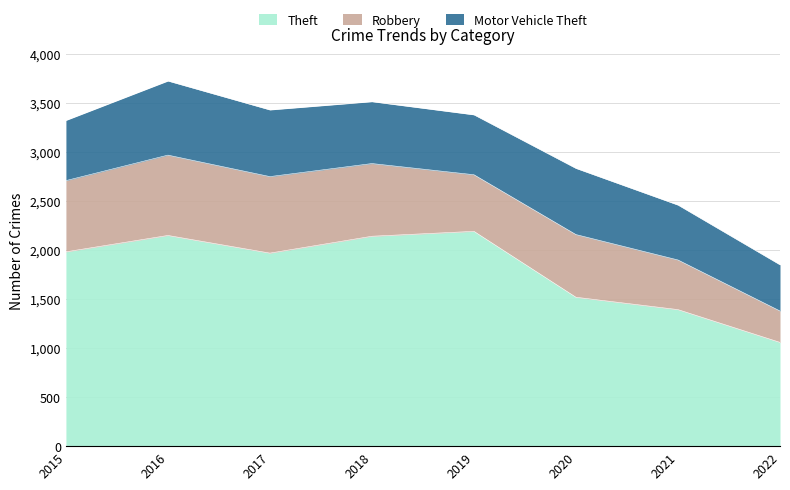

What is the sum of the Motor Vehicle Theft values at 2020 and 2021?

1235